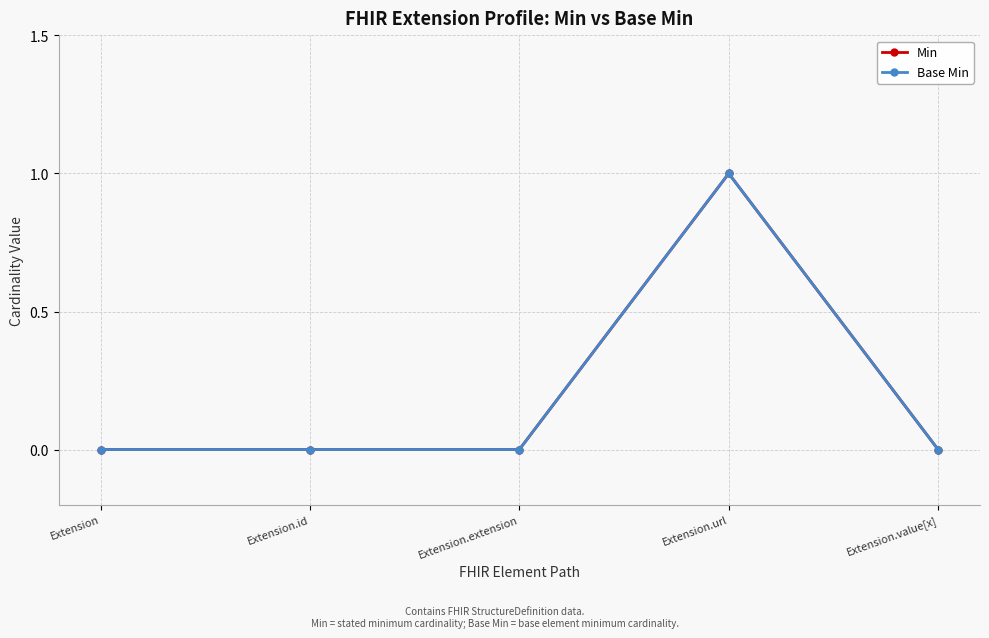

What is the label of the 1st point from the right?

Extension.value[x]